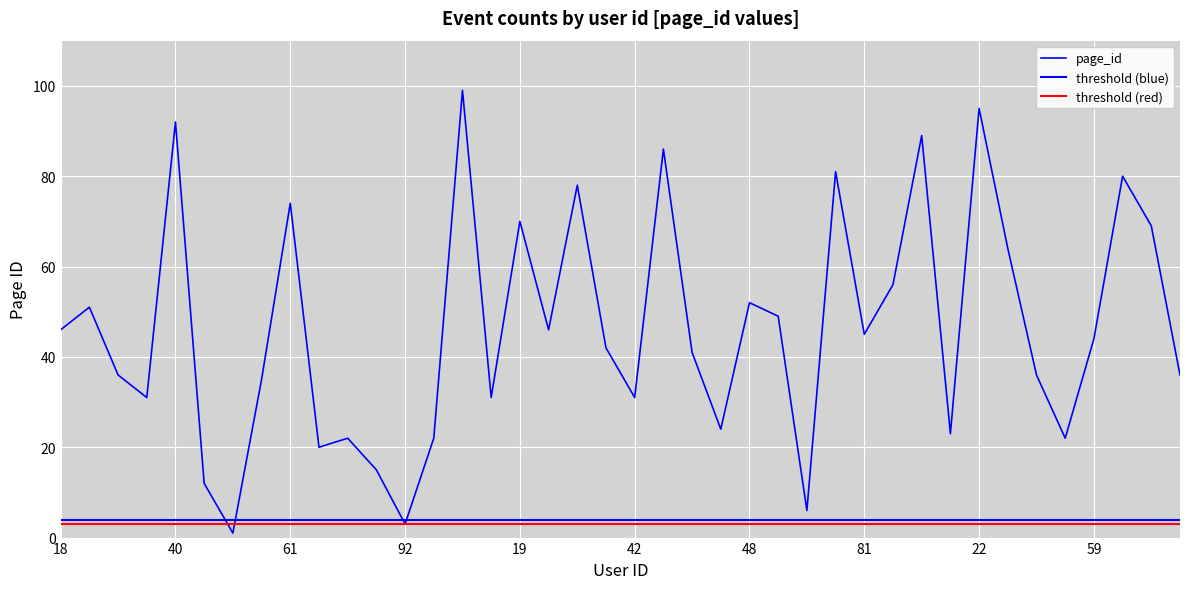

Is it true that the value at 35 is 46?

False